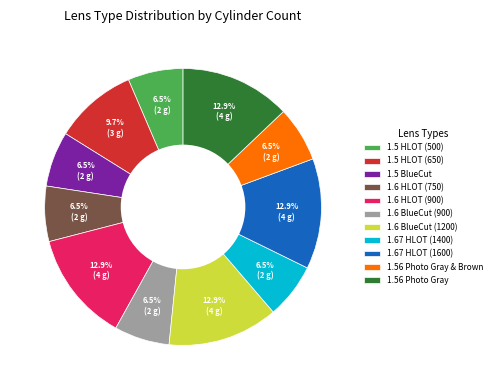

Is the sum of 1.6 BlueCut (1200) and 1.56 Photo Gray & Brown greater than half?

No